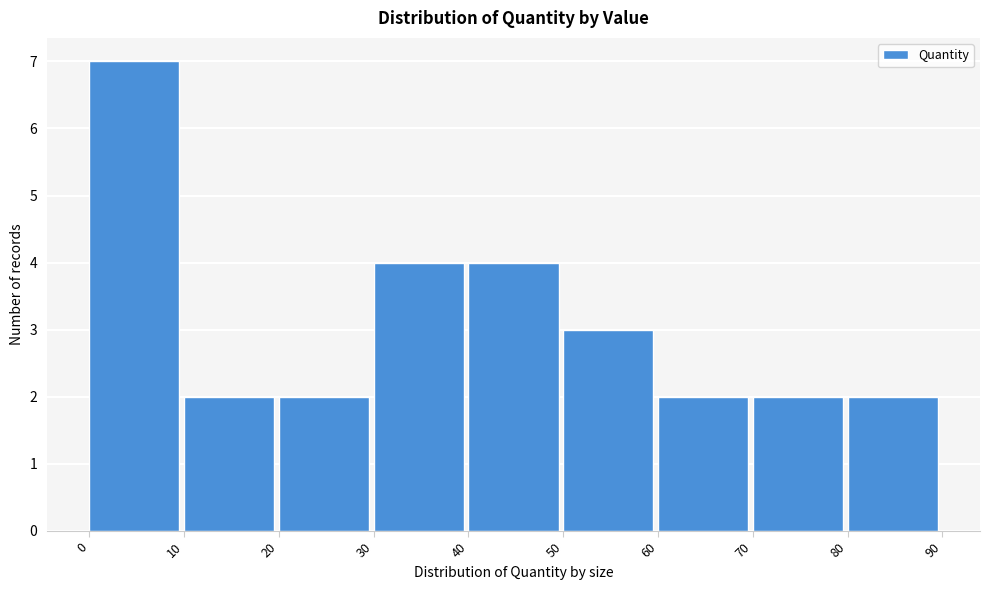

Reading left to right, transcribe this chart: for each bar, give the range it covers on the x-axis and its height. The values are not printed on the chart, so give them approximately, as read against the axis.

0 to 10: 7
10 to 20: 2
20 to 30: 2
30 to 40: 4
40 to 50: 4
50 to 60: 3
60 to 70: 2
70 to 80: 2
80 to 90: 2